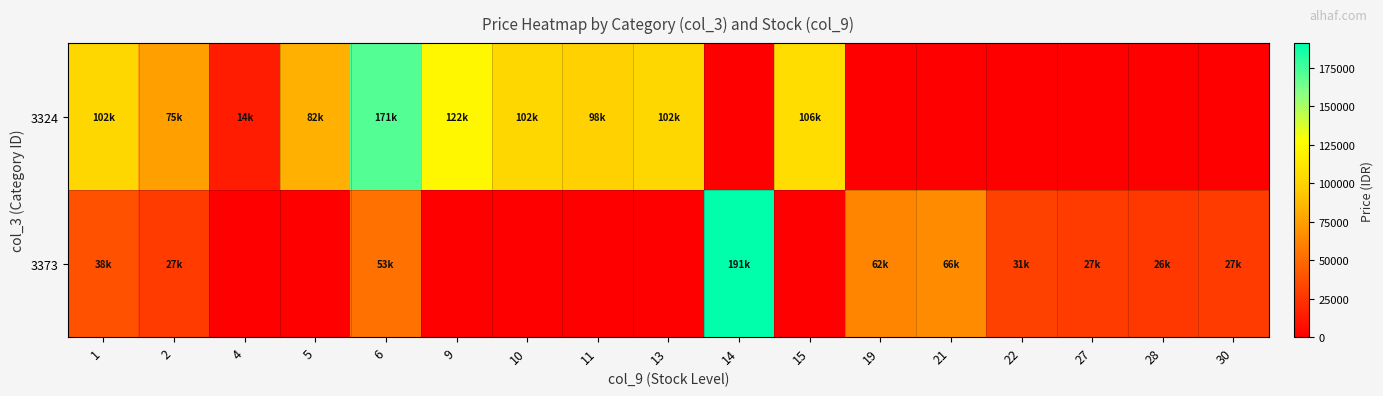

List the series in order of their peak value, lowest first.

3324, 3373